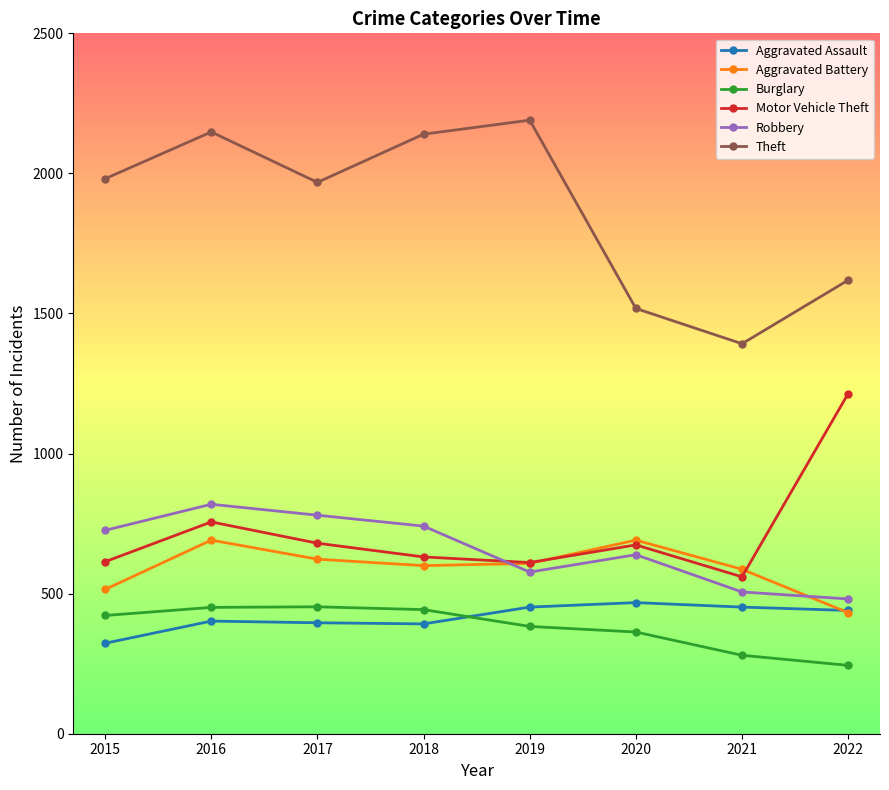

Which category has the lowest value across all series?

2022